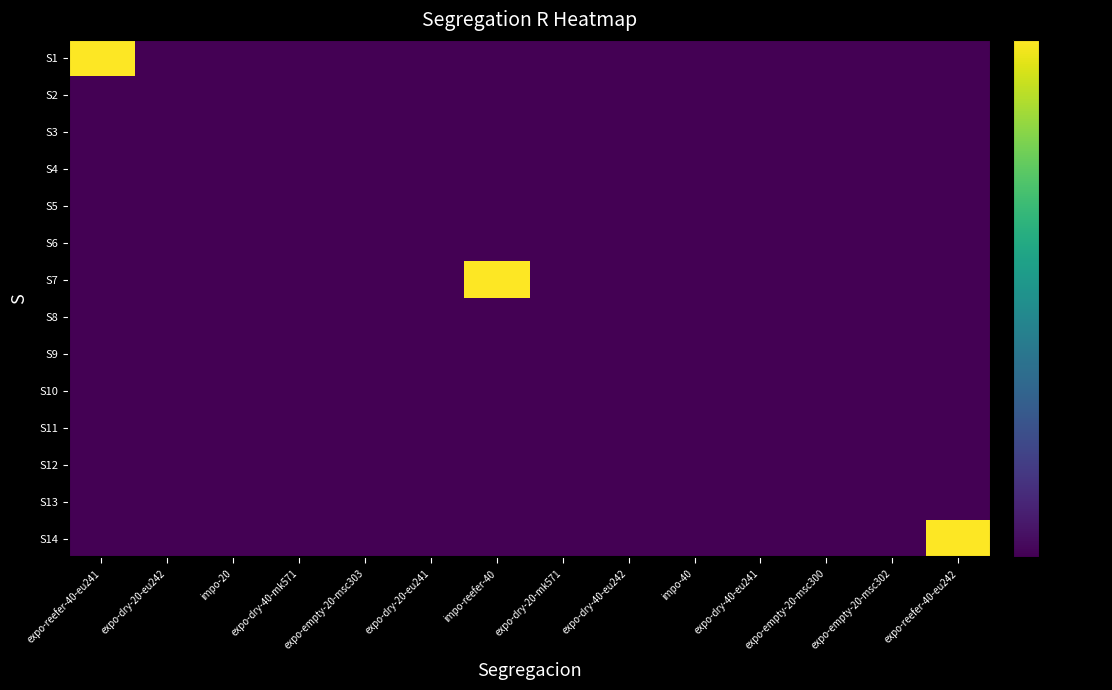

Which has a higher value, expo-dry-40-eu241 or expo-dry-40-mk571?

expo-dry-40-eu241